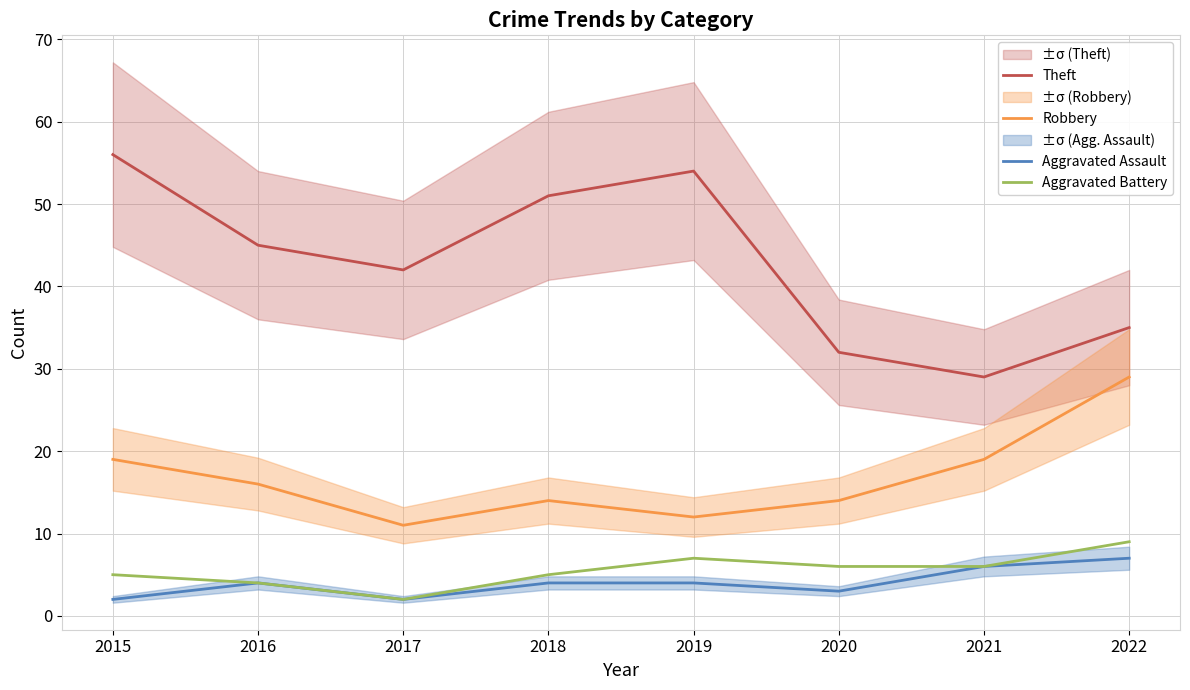

List the series in order of their peak value, highest first.

Theft, Robbery, Aggravated Battery, Aggravated Assault